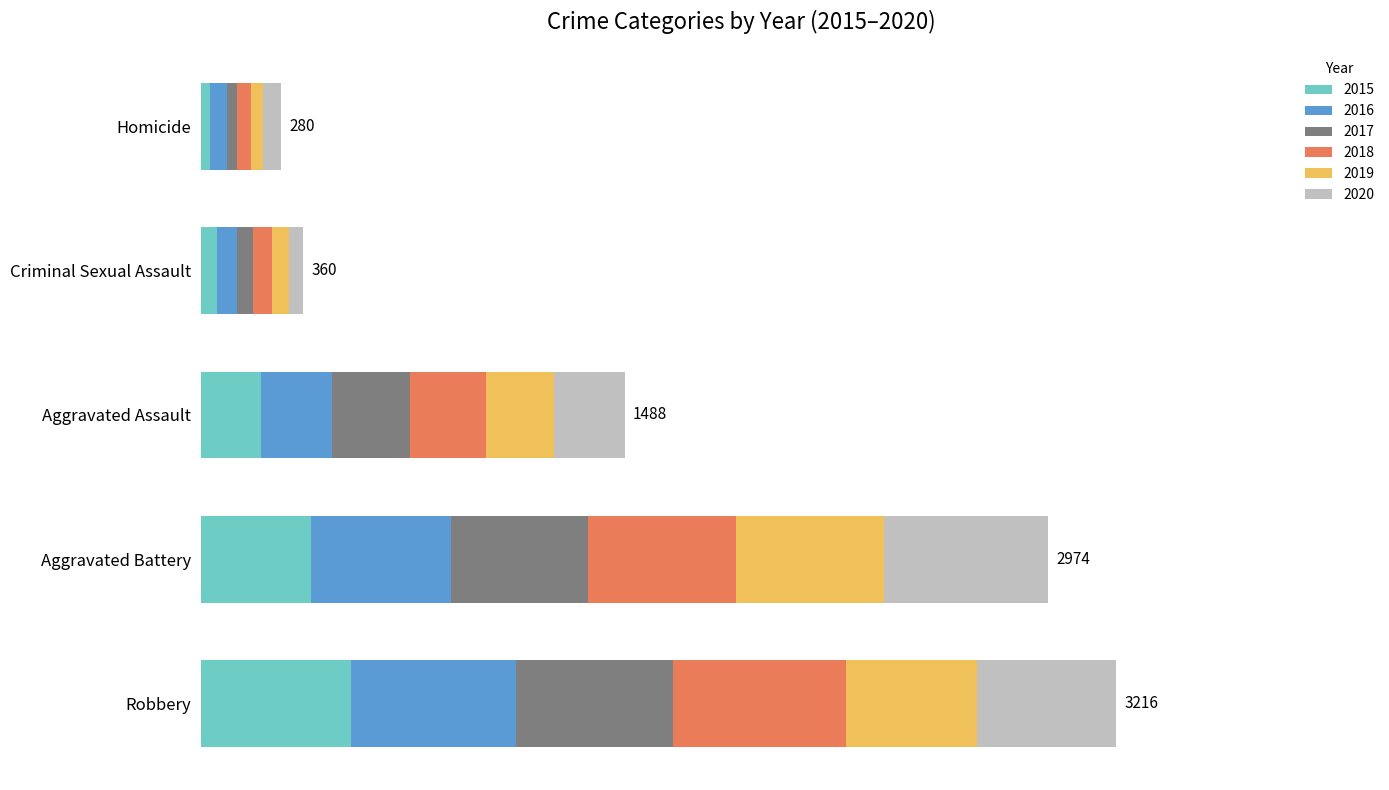

Reading left to right, list all the values displayed in this chart.

2015: Aggravated Assault=210	Aggravated Battery=387	Criminal Sexual Assault=58	Homicide=32	Robbery=527
2016: Aggravated Assault=250	Aggravated Battery=491	Criminal Sexual Assault=69	Homicide=59	Robbery=579
2017: Aggravated Assault=276	Aggravated Battery=480	Criminal Sexual Assault=55	Homicide=37	Robbery=553
2018: Aggravated Assault=265	Aggravated Battery=522	Criminal Sexual Assault=66	Homicide=49	Robbery=608
2019: Aggravated Assault=238	Aggravated Battery=520	Criminal Sexual Assault=62	Homicide=40	Robbery=458
2020: Aggravated Assault=249	Aggravated Battery=574	Criminal Sexual Assault=50	Homicide=63	Robbery=491